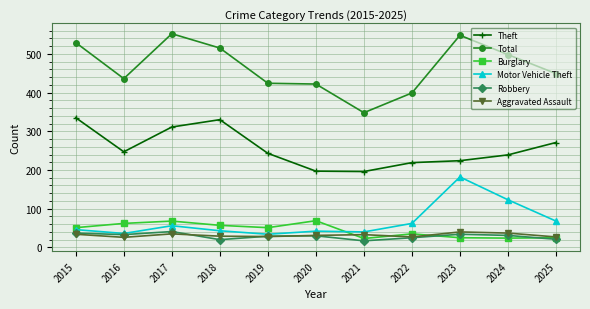

Which series has the largest total across all categories?

Total